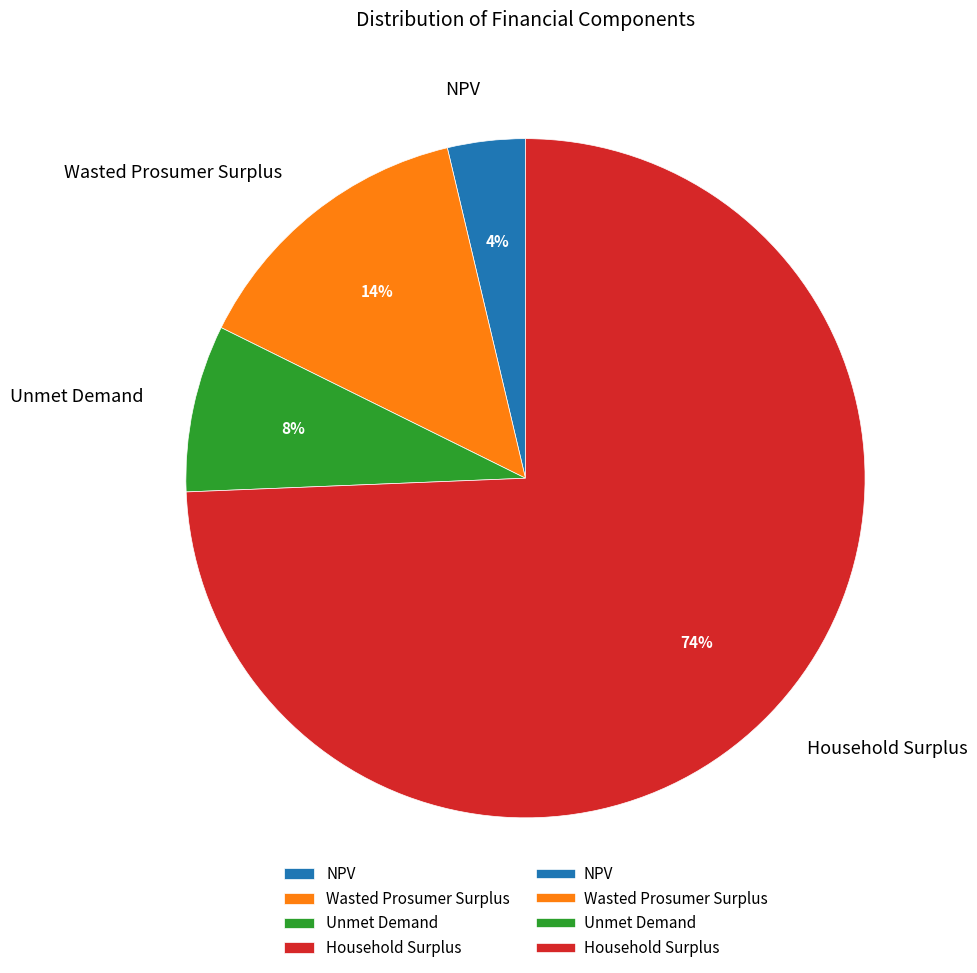

Is it true that Unmet Demand is 1% of the pie?

False